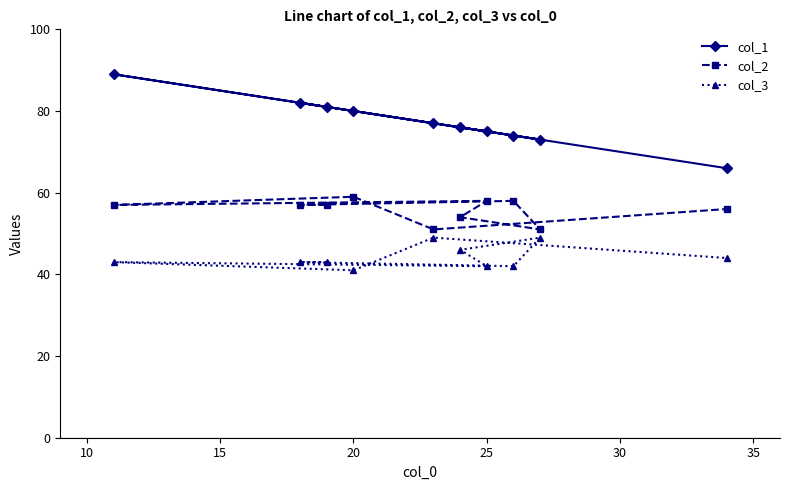

Which series has the largest range (max minus min)?

col_1